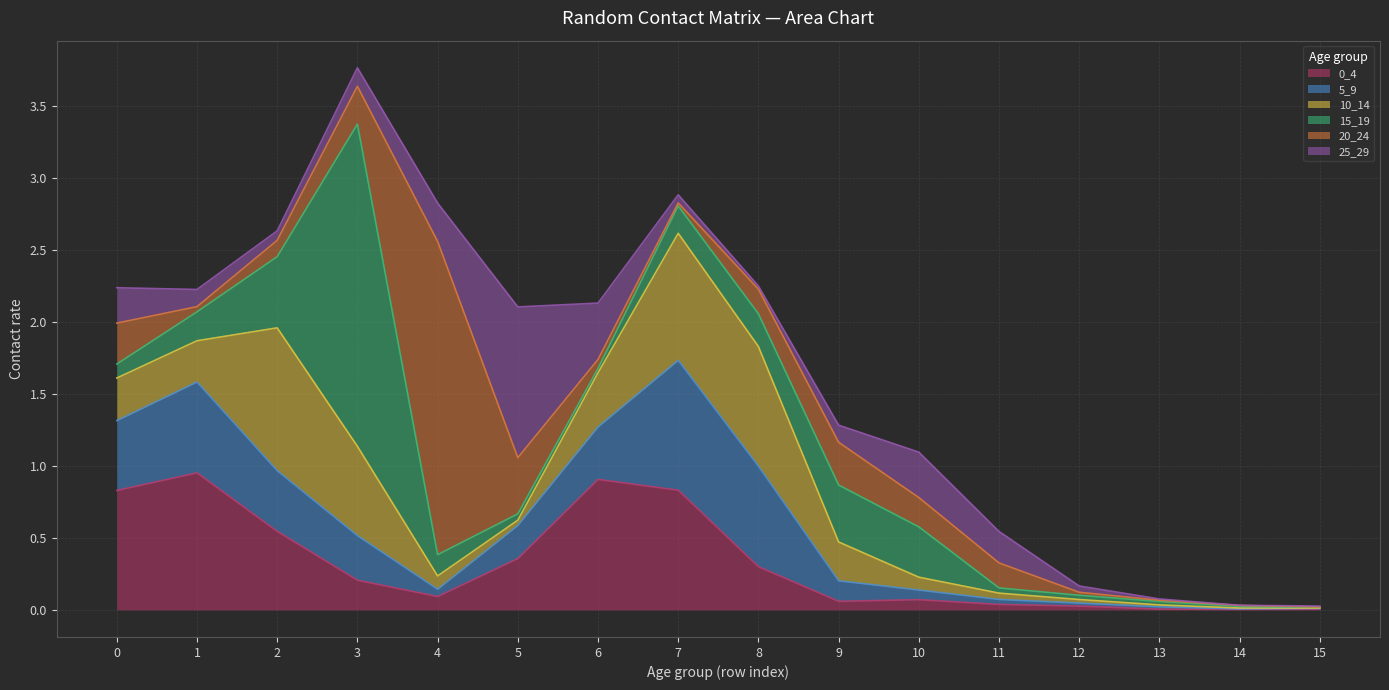

At which category is the sum across all series the highest?

3